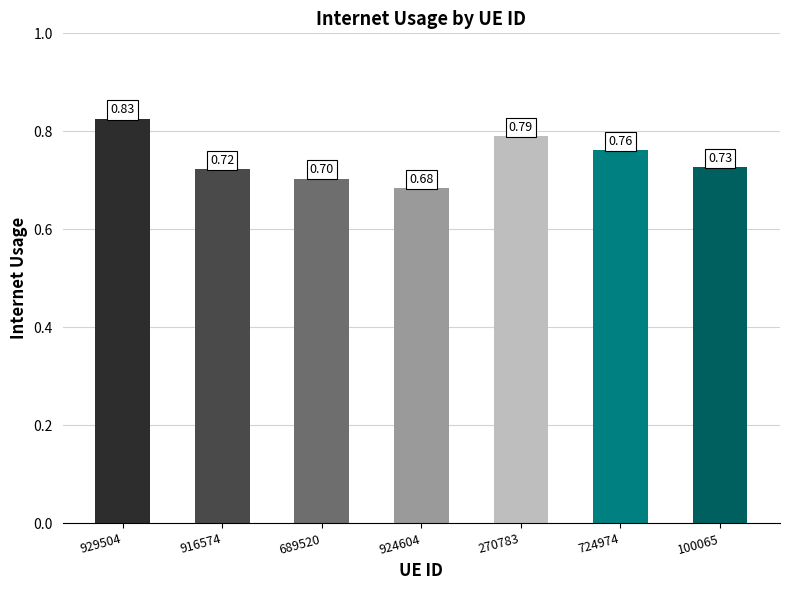

What is the change in value from 924604 to 724974?

+0.1